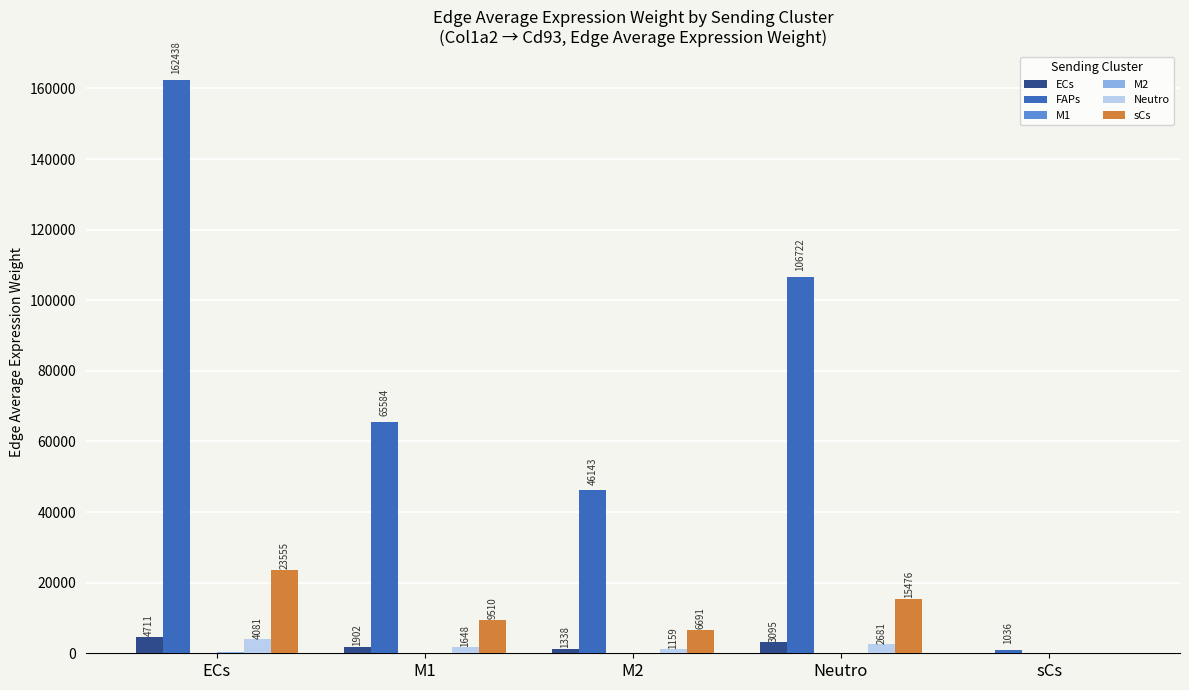

How many groups of bars are there?

5